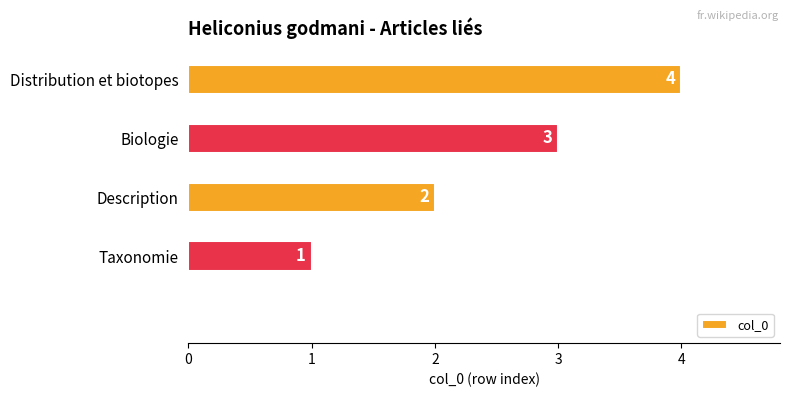

Are the bars horizontal?

Yes